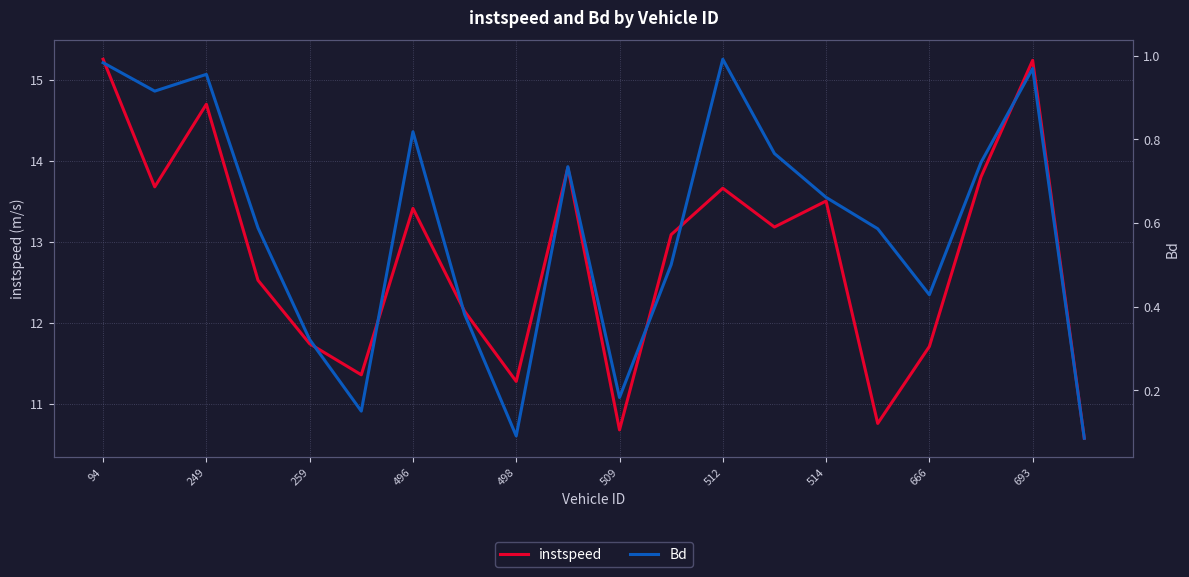

How many interior local valleys does the Bd series have?

5